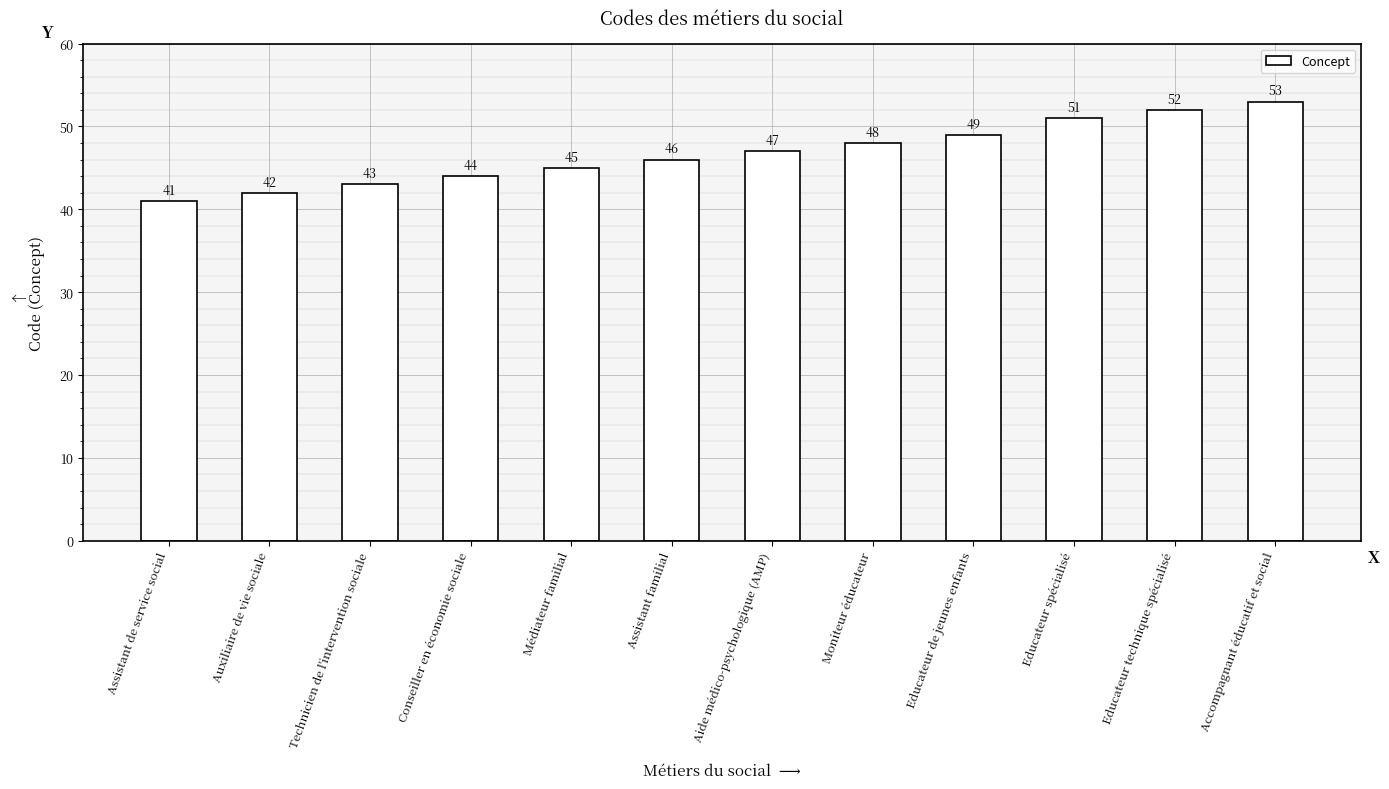

What is the average value?

47